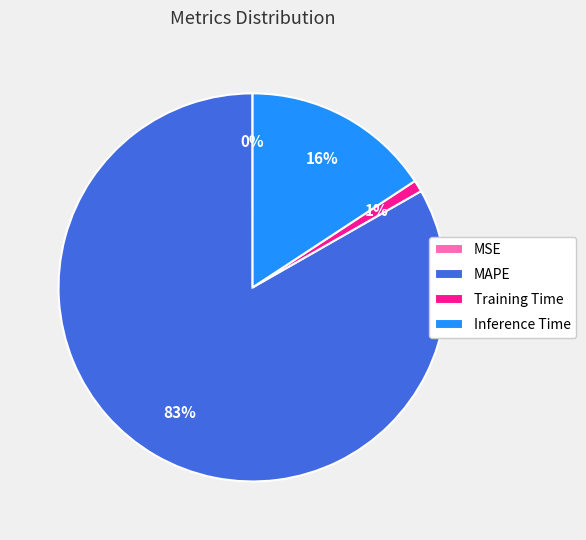

Which category accounts for the majority?

MAPE